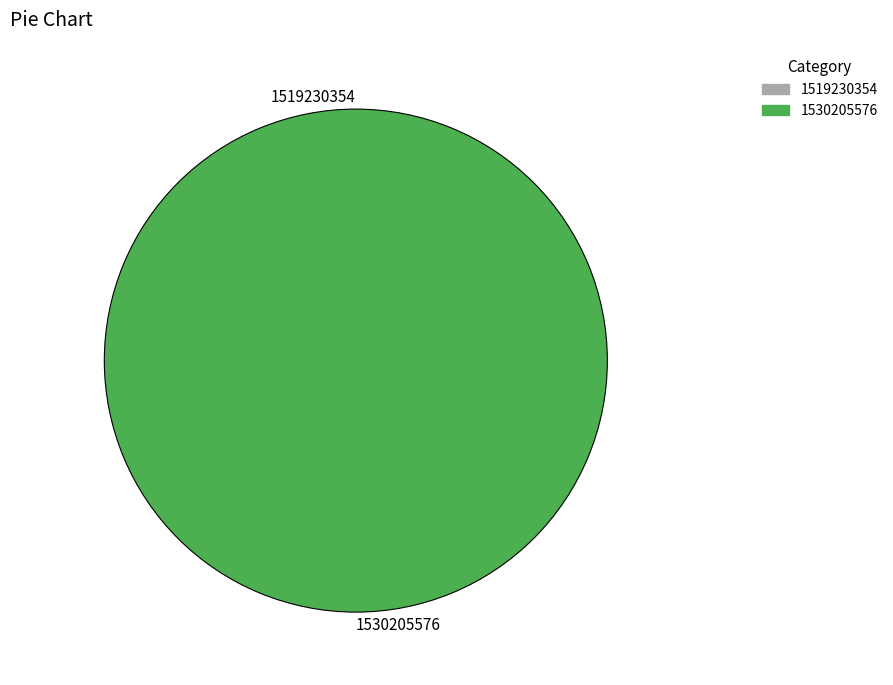

The 1519230354 slice represents 0% of the pie. True or false?

True